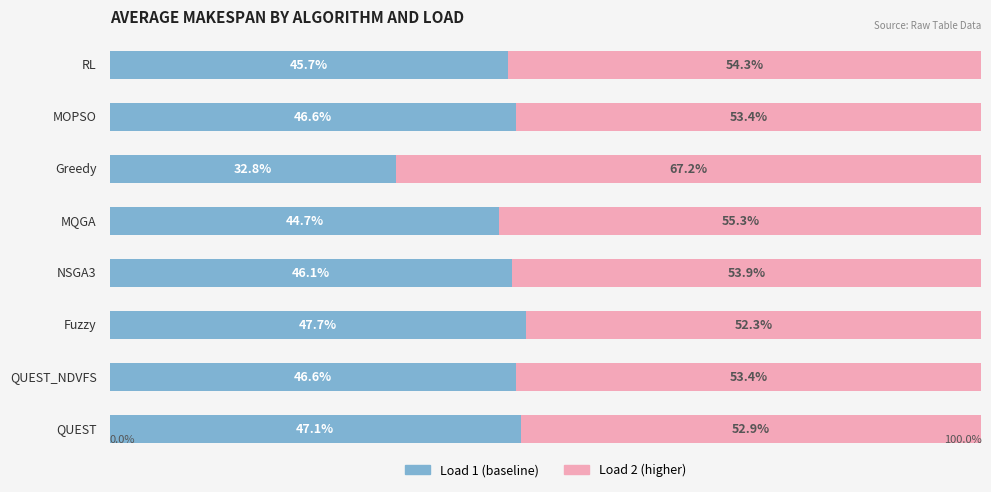

Reading right to left, extract all data points from this chart.

Load 1 (Male proxy): 45.7	46.6	32.8	44.7	46.1	47.7	46.6	47.1
Load 2 (Female proxy): 54.3	53.4	67.2	55.3	53.9	52.3	53.4	52.9